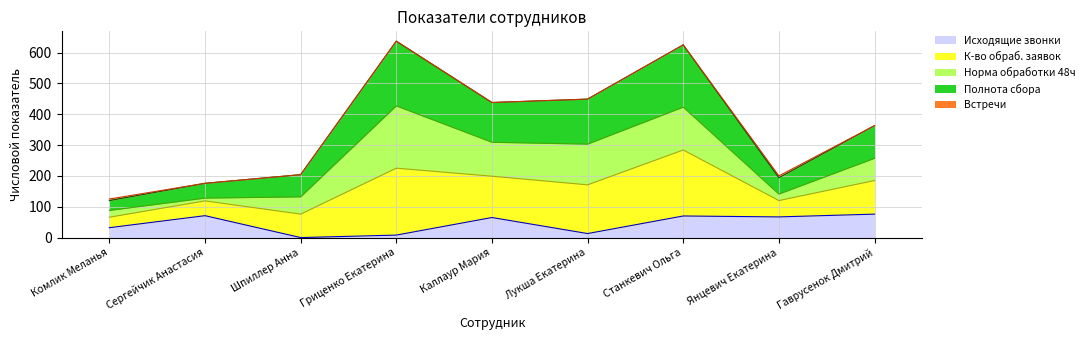

What is the highest value of the Исходящие звонки series?

76